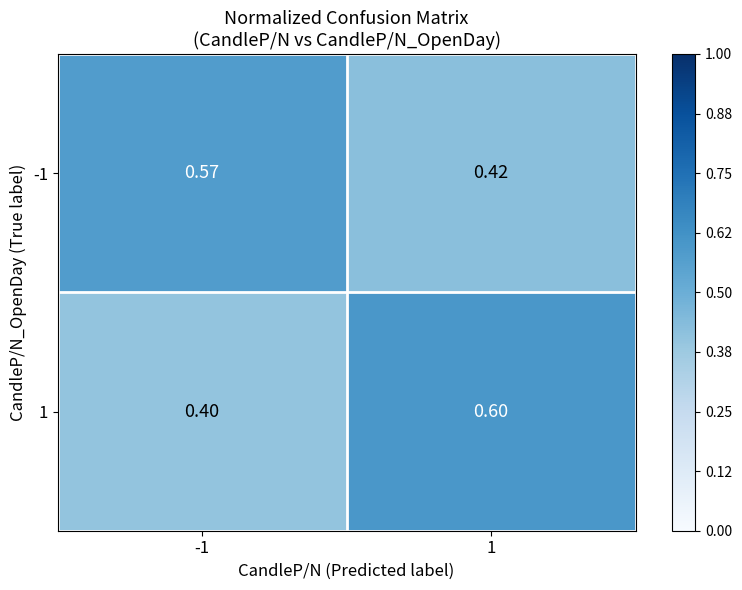

Rank the series at -1 from highest to lowest value.

-1, 1